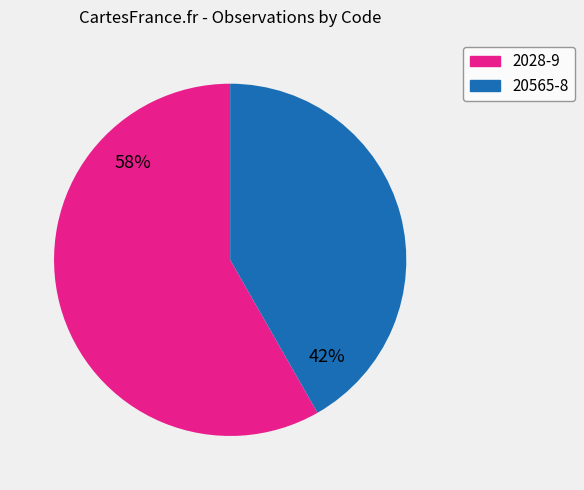

Which category has the biggest portion of the pie?

2028-9